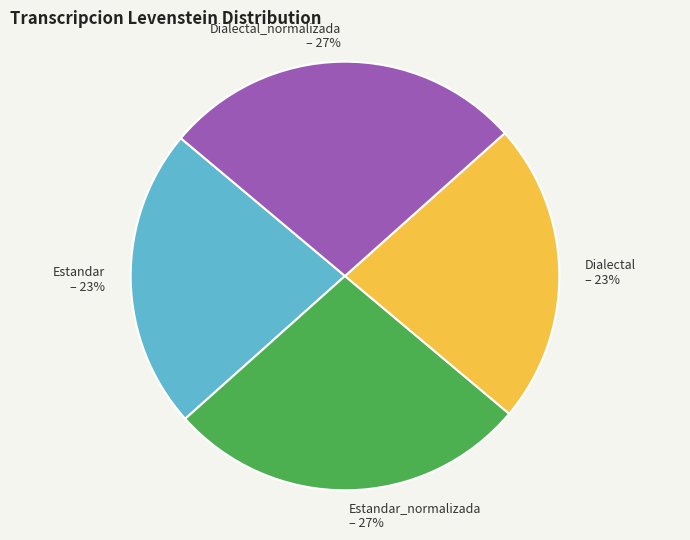

How many slices are in this pie chart?

4